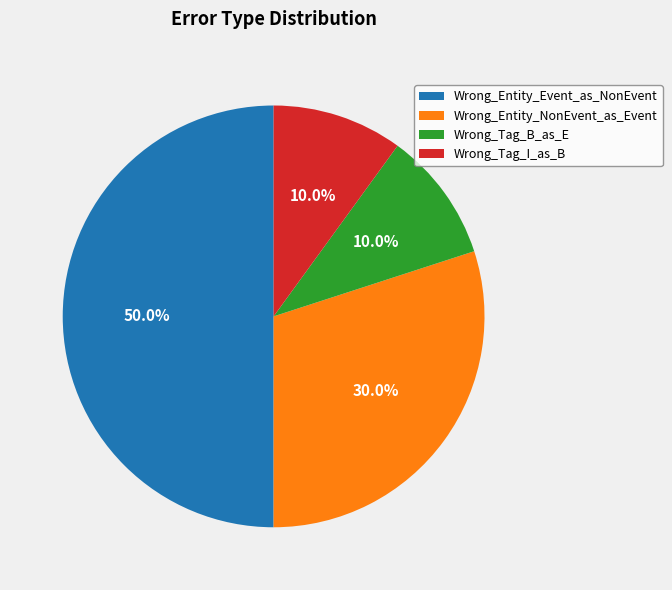

Combined, what portion of the pie is Wrong_Tag_B_as_E and Wrong_Entity_NonEvent_as_Event?

40.0%